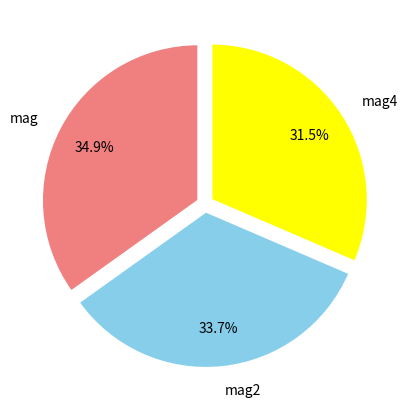

Is it true that mag is 35% of the pie?

True